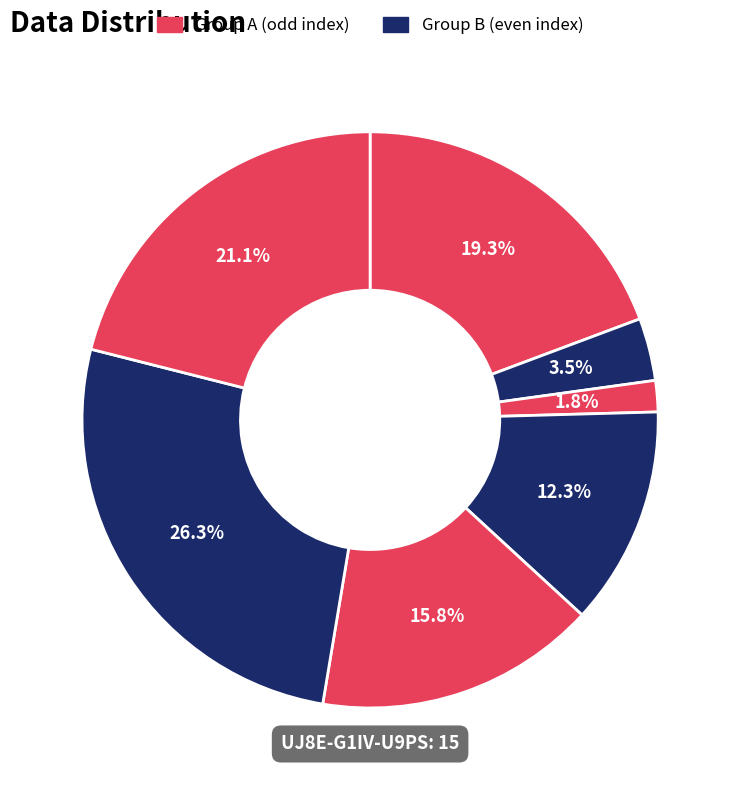

How many segments does this pie chart have?

7